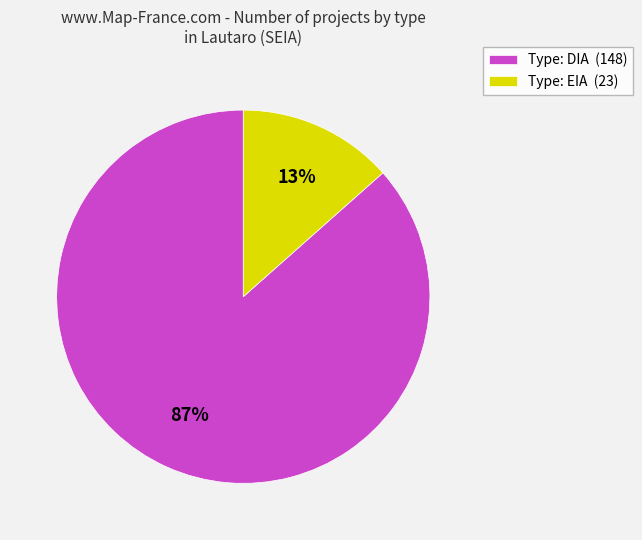

Combined, do Type: EIA (23) and Type: DIA (148) account for over 50%?

Yes